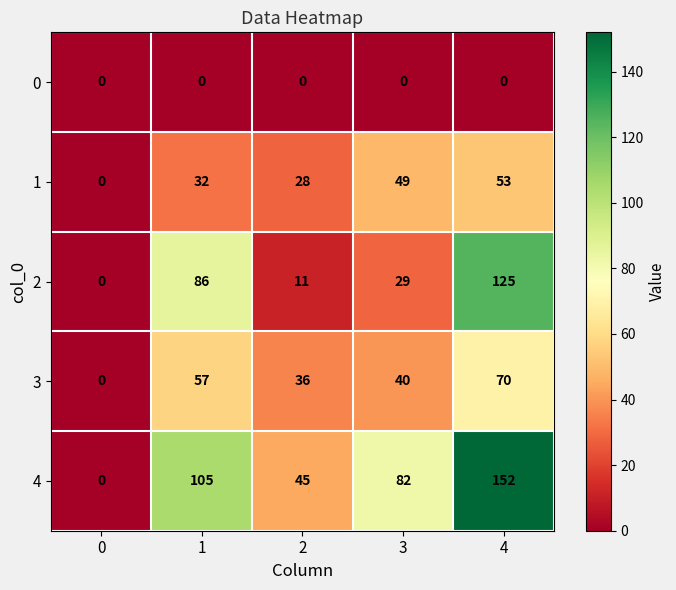

At which category is the sum across all series the highest?

4